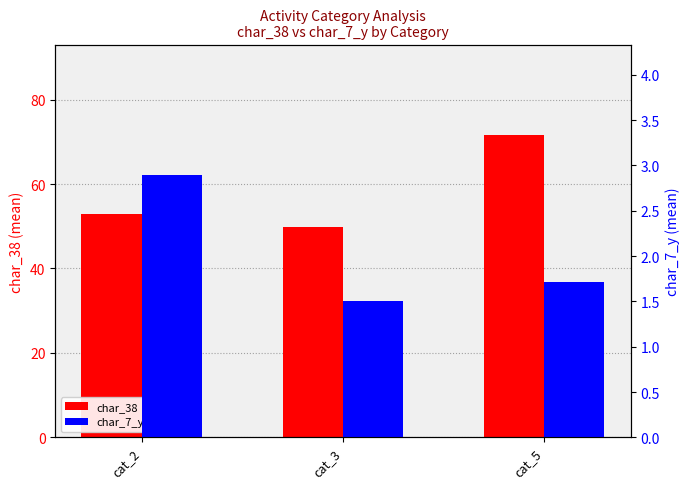

What is the sum of the char_7_y values at cat_3 and cat_2?

4.4